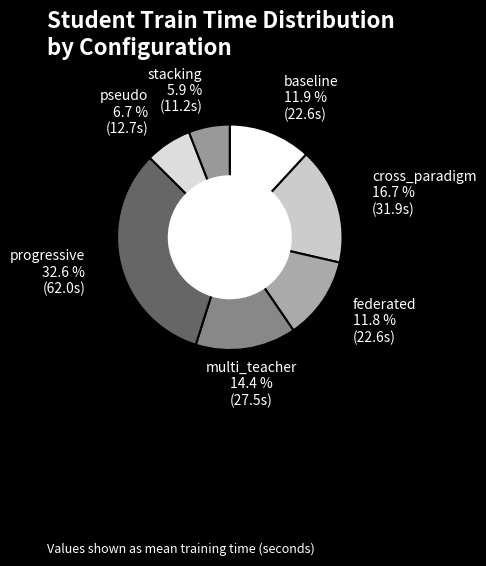

How much of the chart is everything except federated?

88.2%